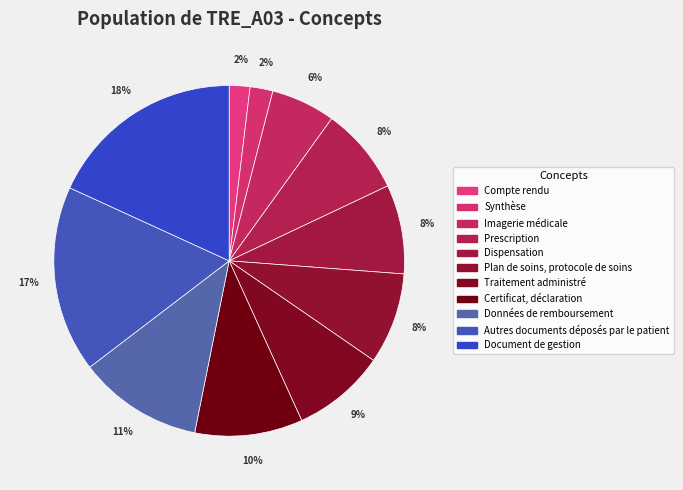

Which category has the biggest portion of the pie?

Document de gestion